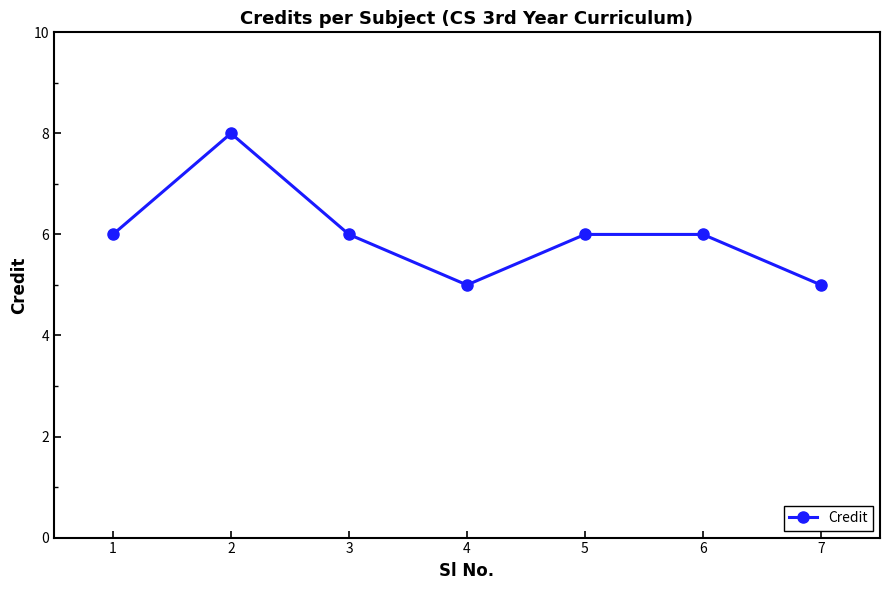

How many lines are shown in the chart?

1